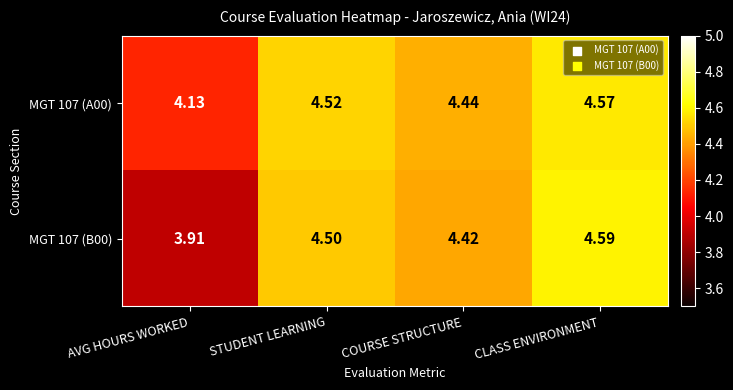

At which category is the sum across all series the highest?

CLASS ENVIRONMENT